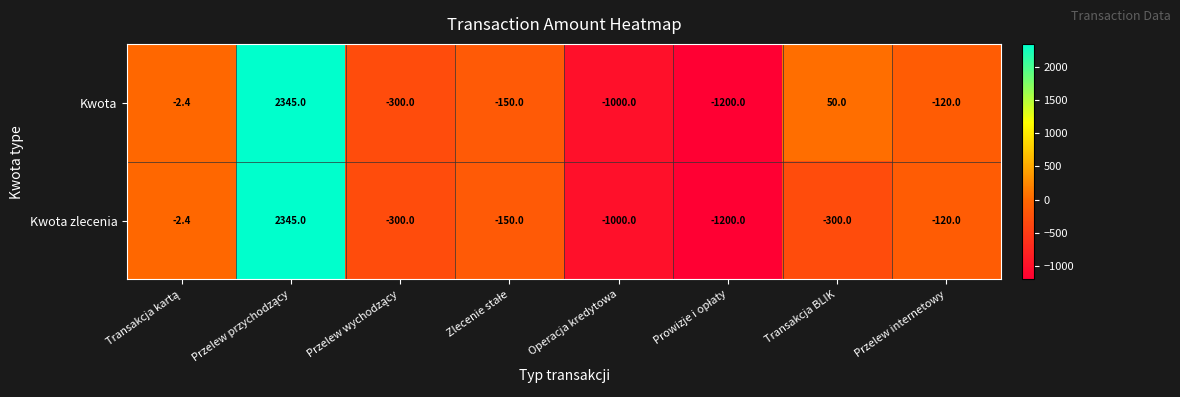

Rank the series by their average value, from lowest to highest.

Kwota zlecenia, Kwota